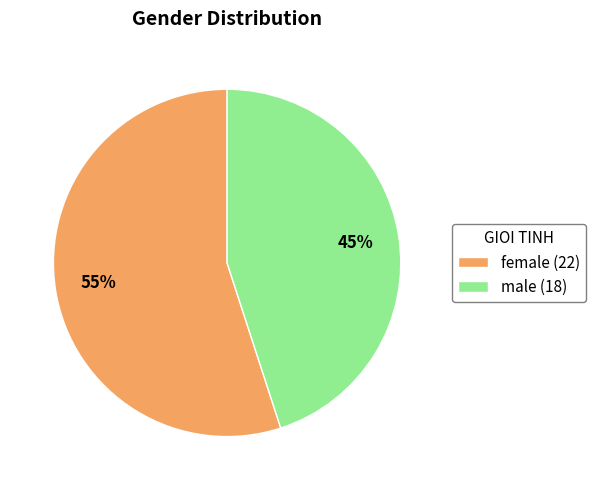

What is the largest slice in the pie chart?

female